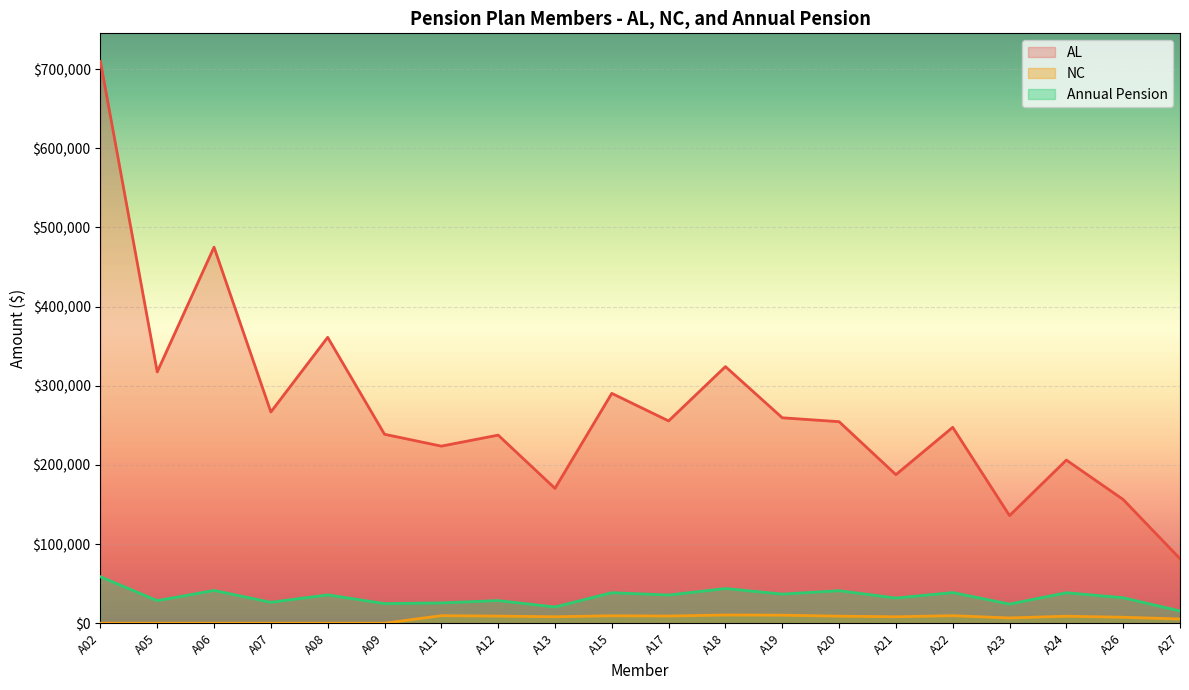

Where is the first local minimum for AL?

A05